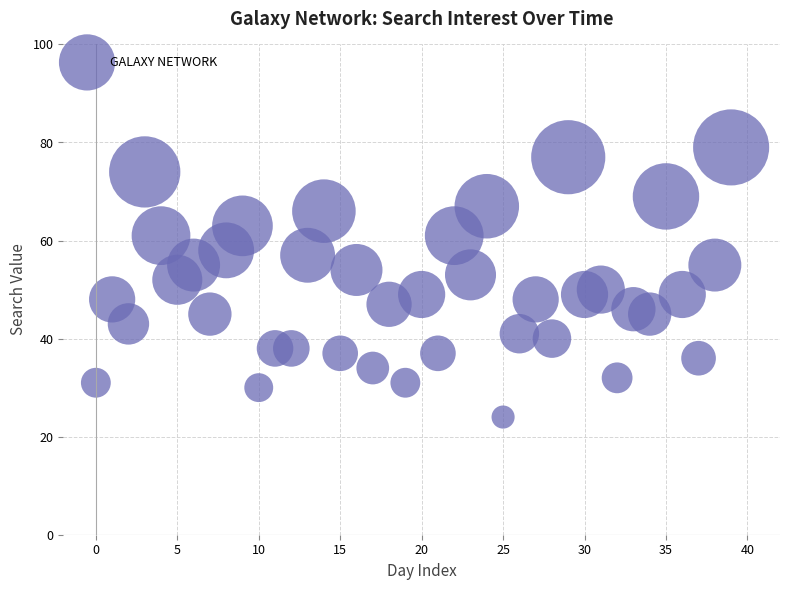

What is the range of Y values (max minus min)?

55